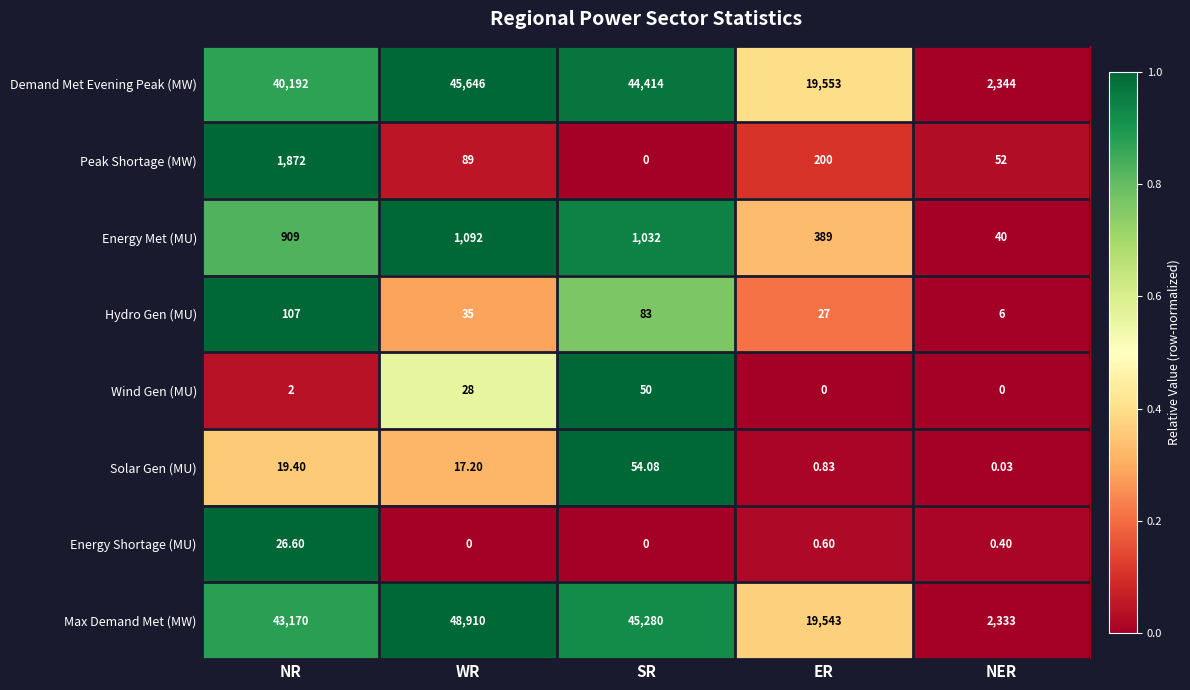

Which series has the largest range (max minus min)?

Max Demand Met (MW)